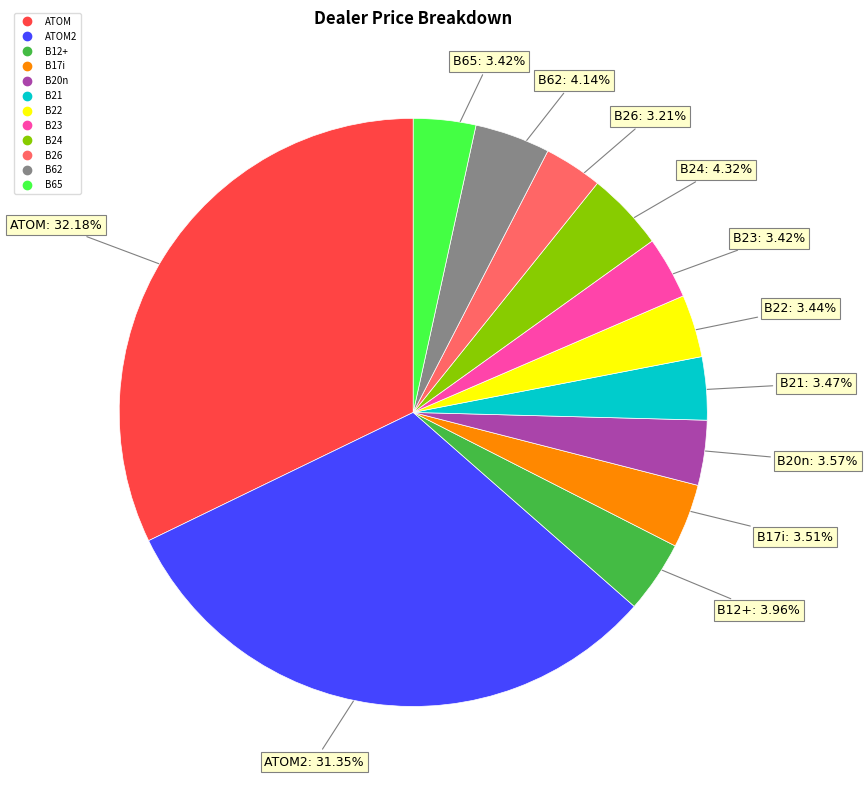

Does any single category account for the majority?

No